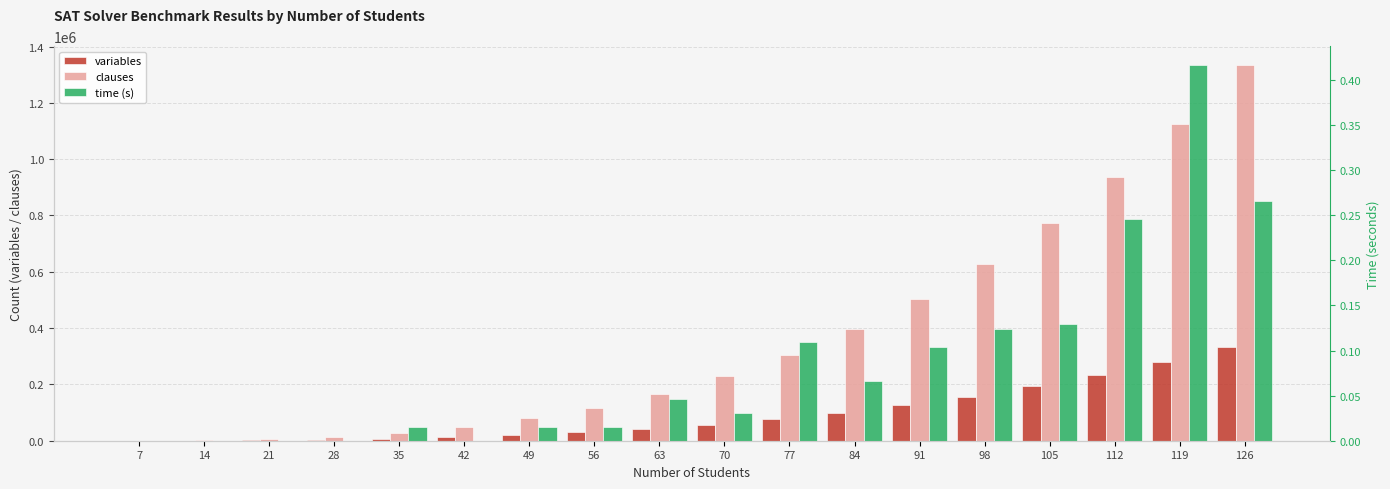

What is the difference between the maximum and minimum values in the variables series?

333438.0